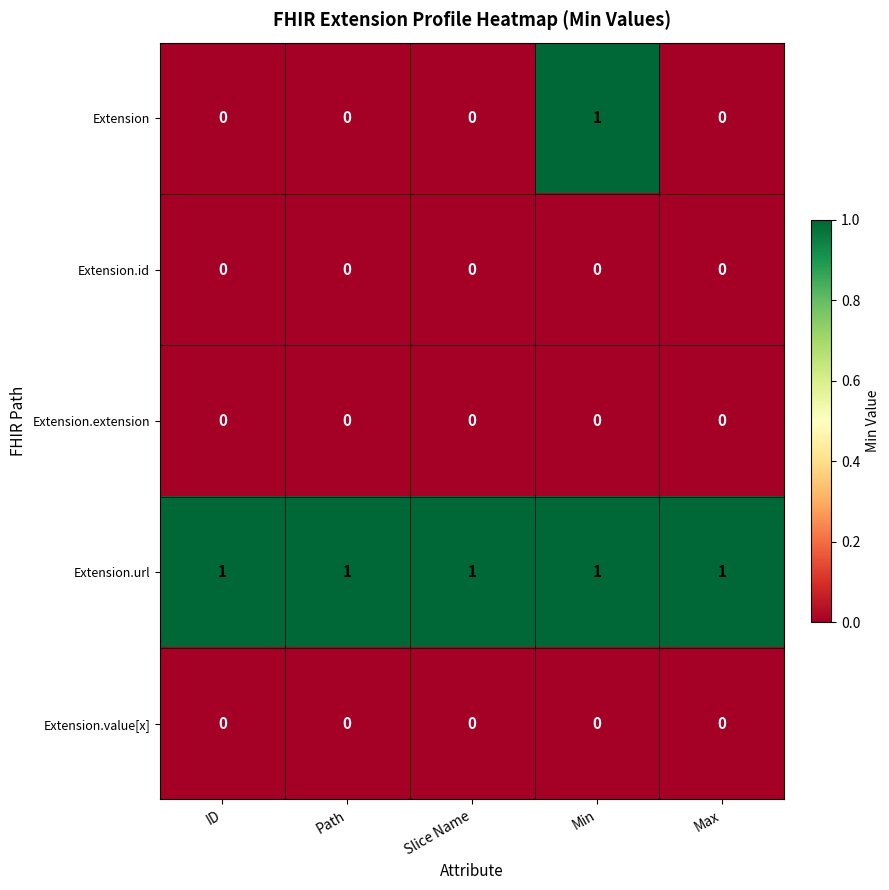

Which series has the widest spread of values?

Extension